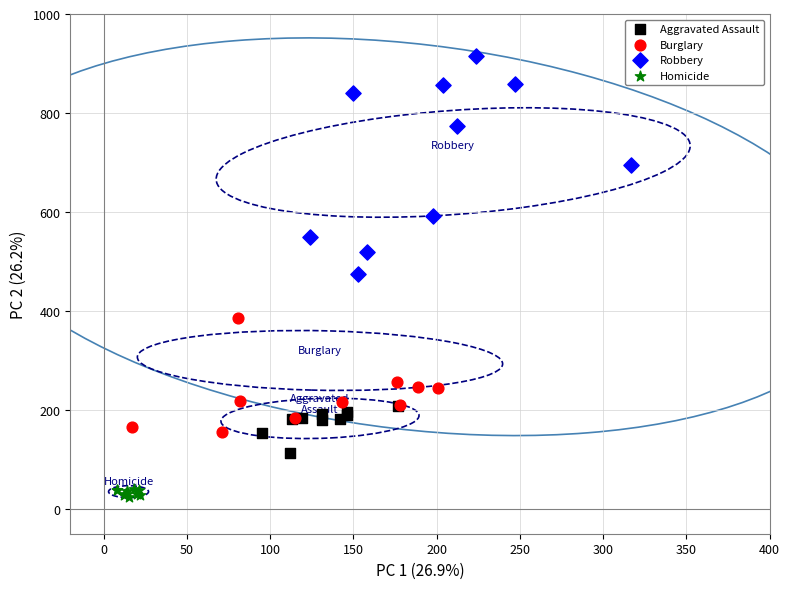

What are all the series names shown in the legend?

Aggravated Assault, Burglary, Robbery, Homicide